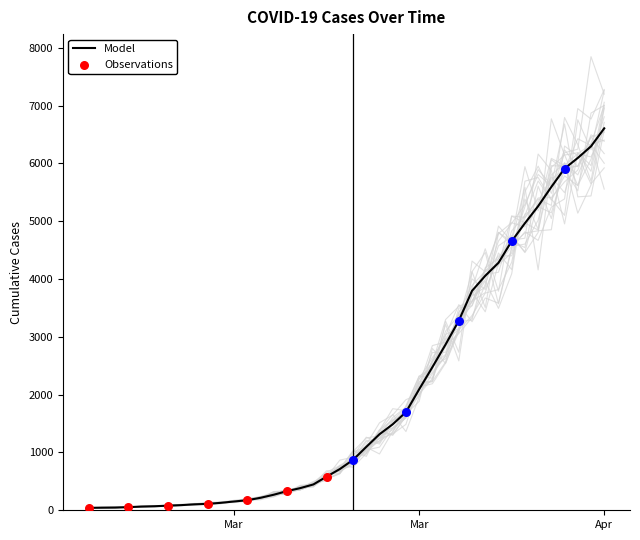

Between 2020-03-10 and 2020-03-11, which is larger?

2020-03-11